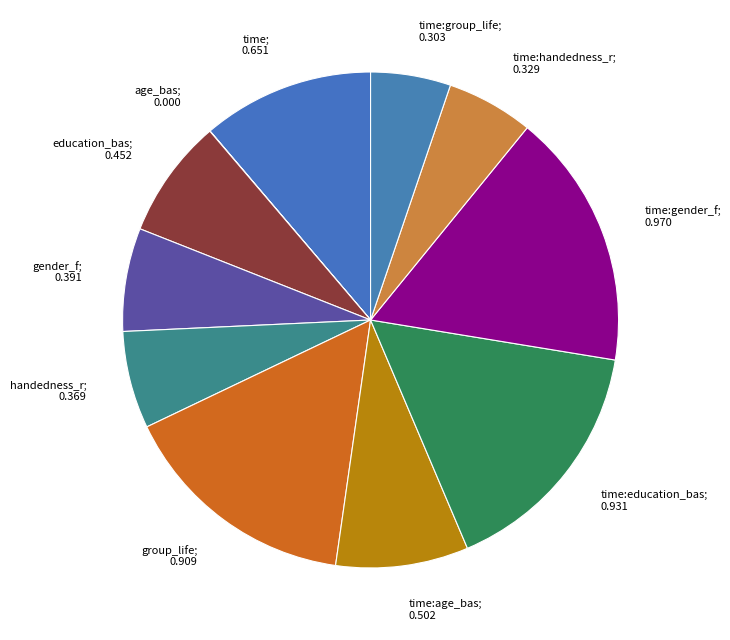

Is it true that time:education_bas; 0.931 is 16% of the pie?

True